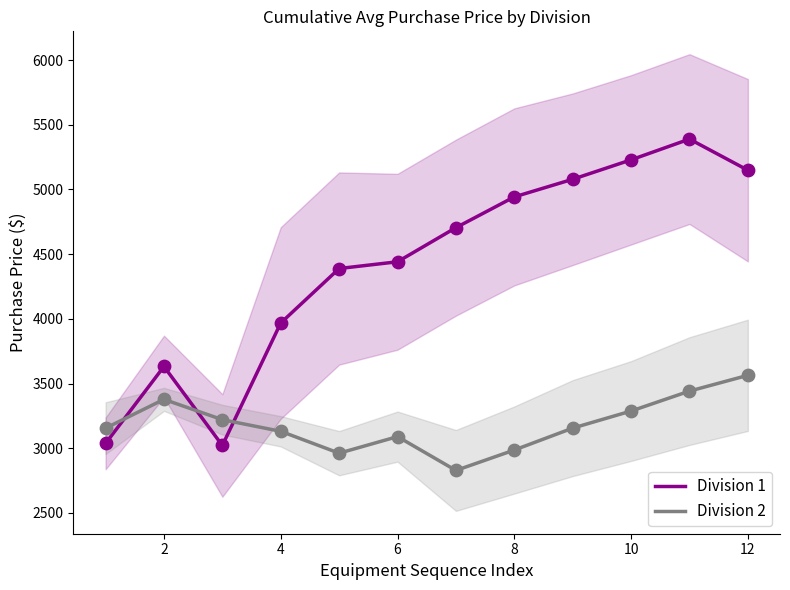

Which series reaches the maximum Y coordinate?

Division 1